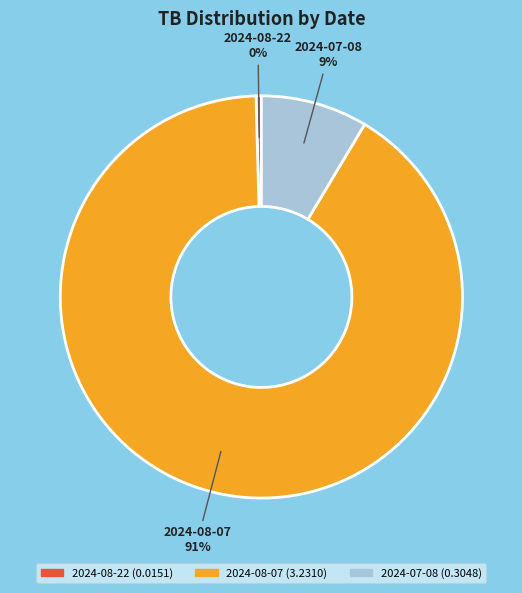

Which has a higher value, 2024-08-22 or 2024-07-08?

2024-07-08